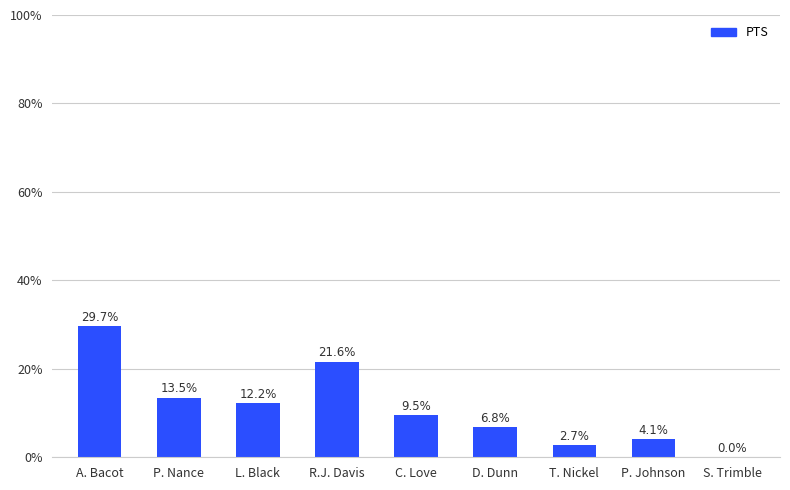

What is the sum of all values?

100.0